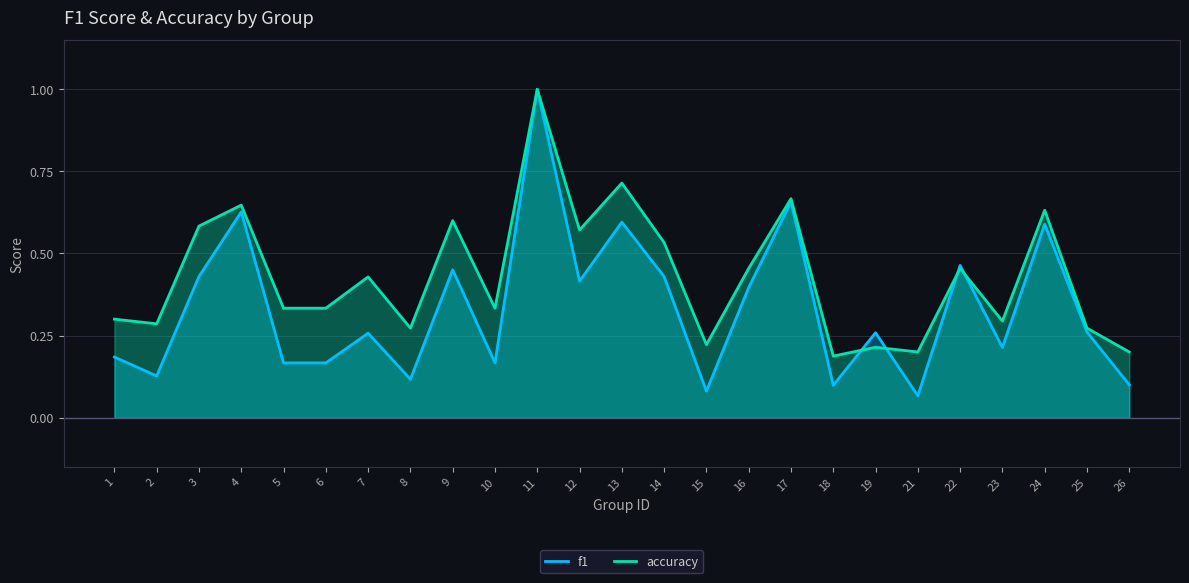

Which series has the largest total across all categories?

accuracy